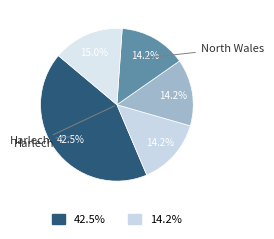

How many segments does this pie chart have?

5